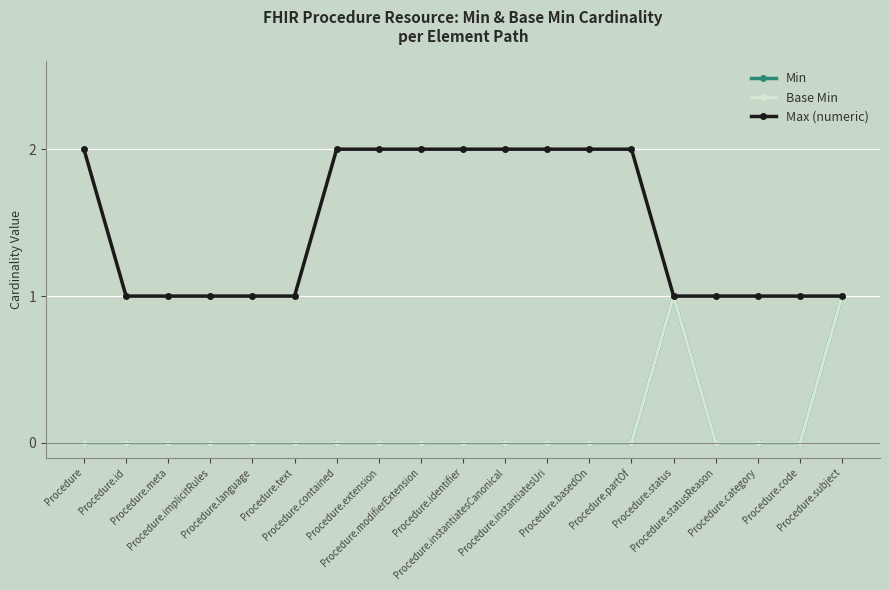

Between Procedure.text and Procedure.status, which is larger?

Procedure.status